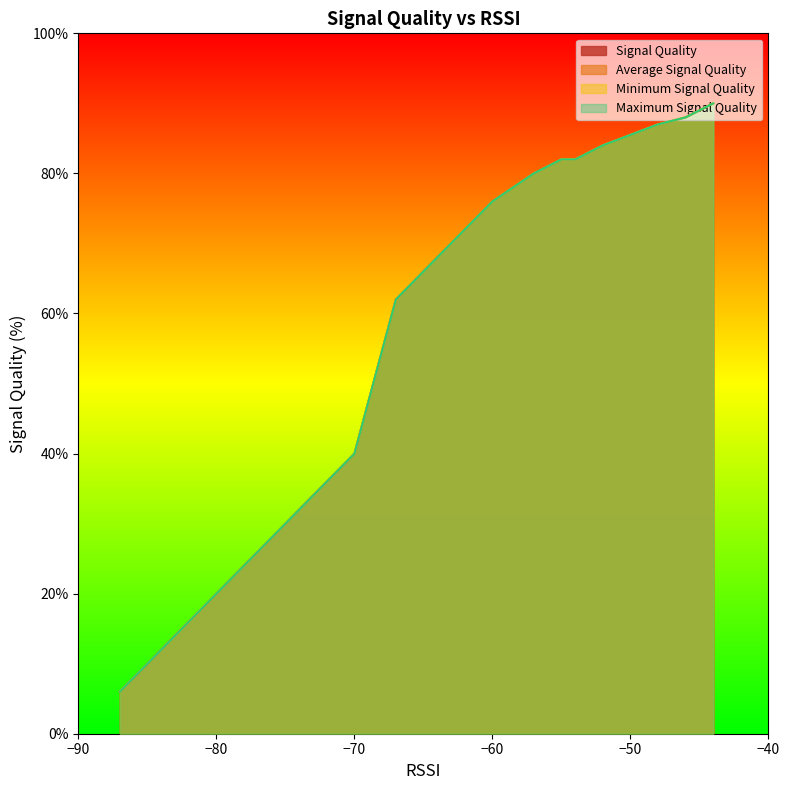

What is the value of the Maximum Signal Quality point at the 14th from the left?

28